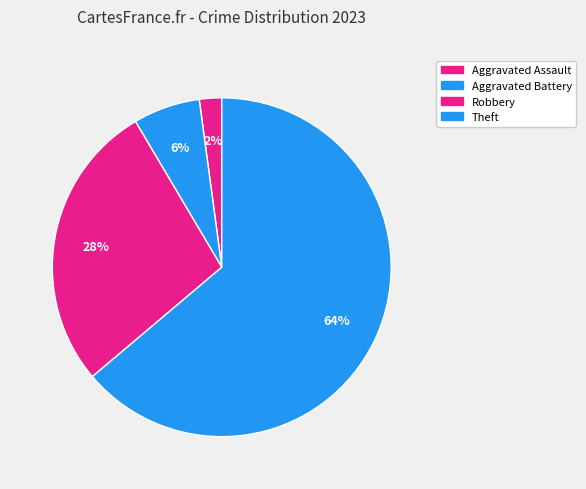

Count the number of slices in the pie.

4